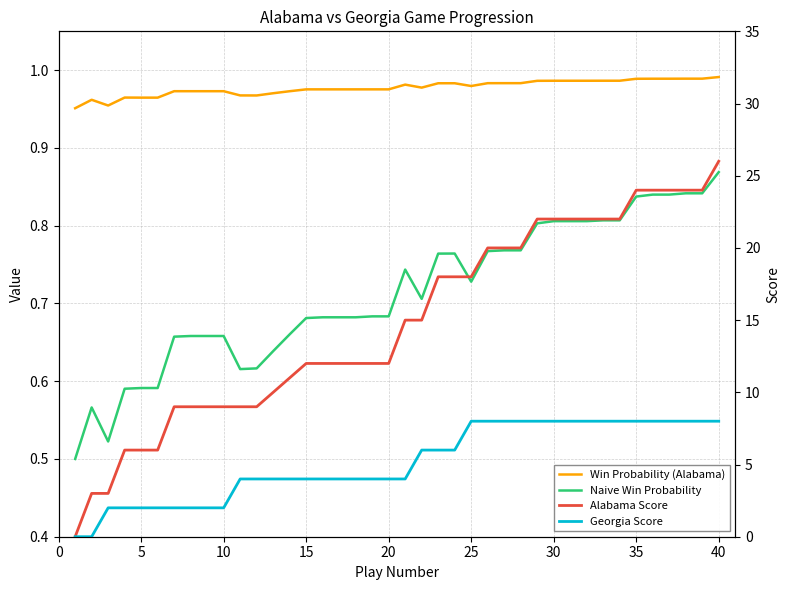

True or false: Win Probability (Alabama) has a value of 1.3 at 12.

False